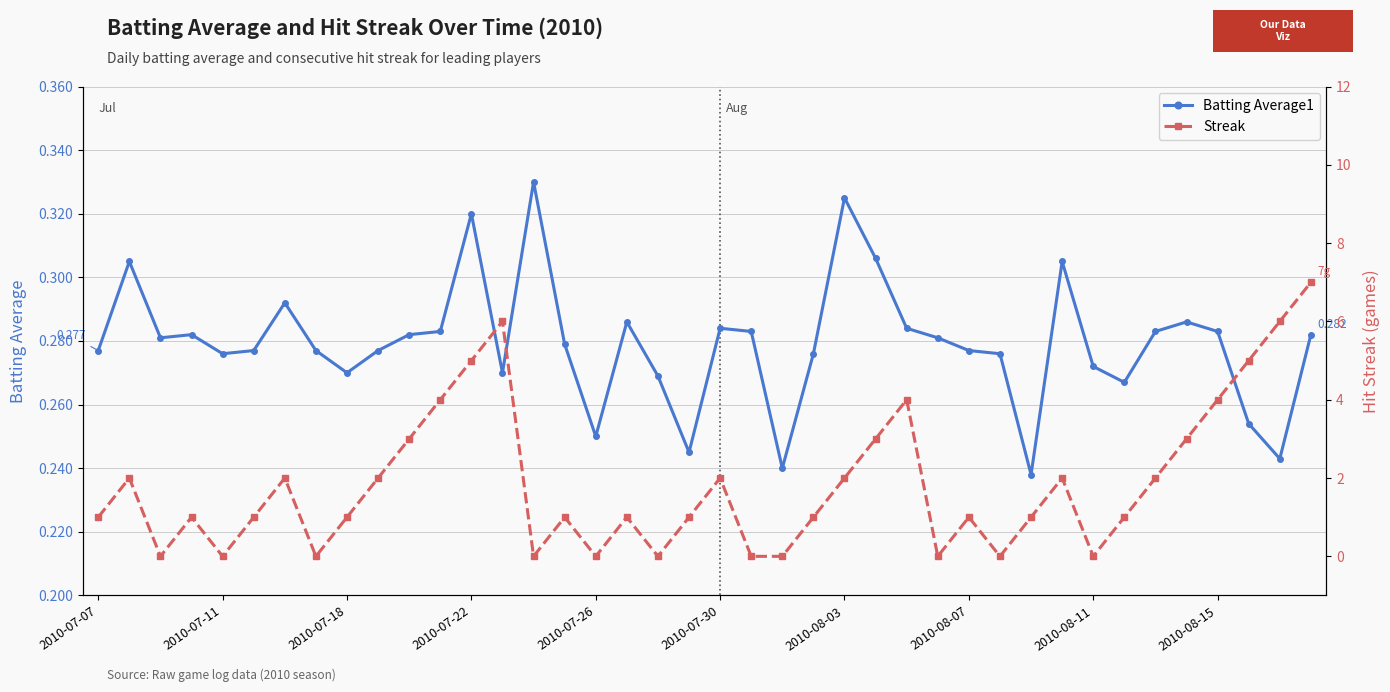

What is the difference between the second highest and second lowest values in the Batting Average1 series?

0.1